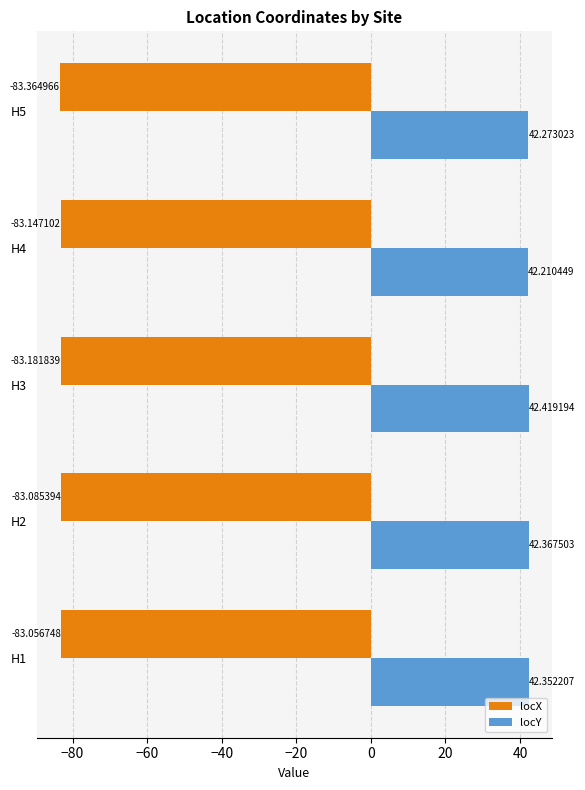

Between H2 and H4, which series saw the biggest shift?

locY